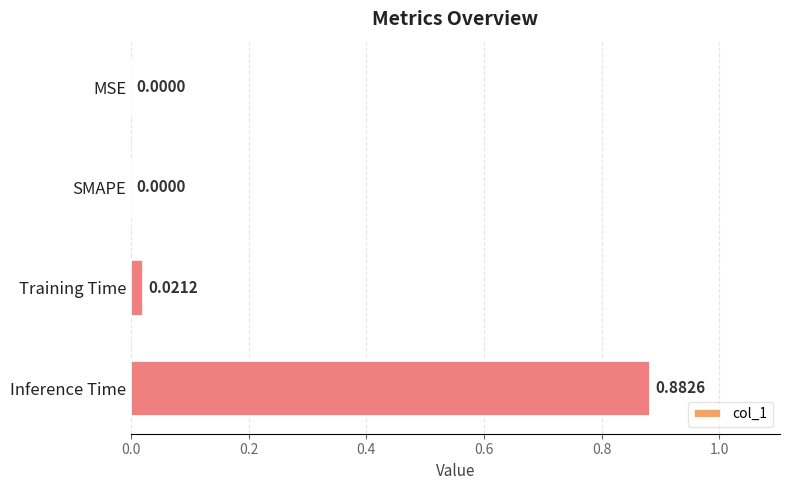

What is the change in value from Training Time to Inference Time?

+0.9